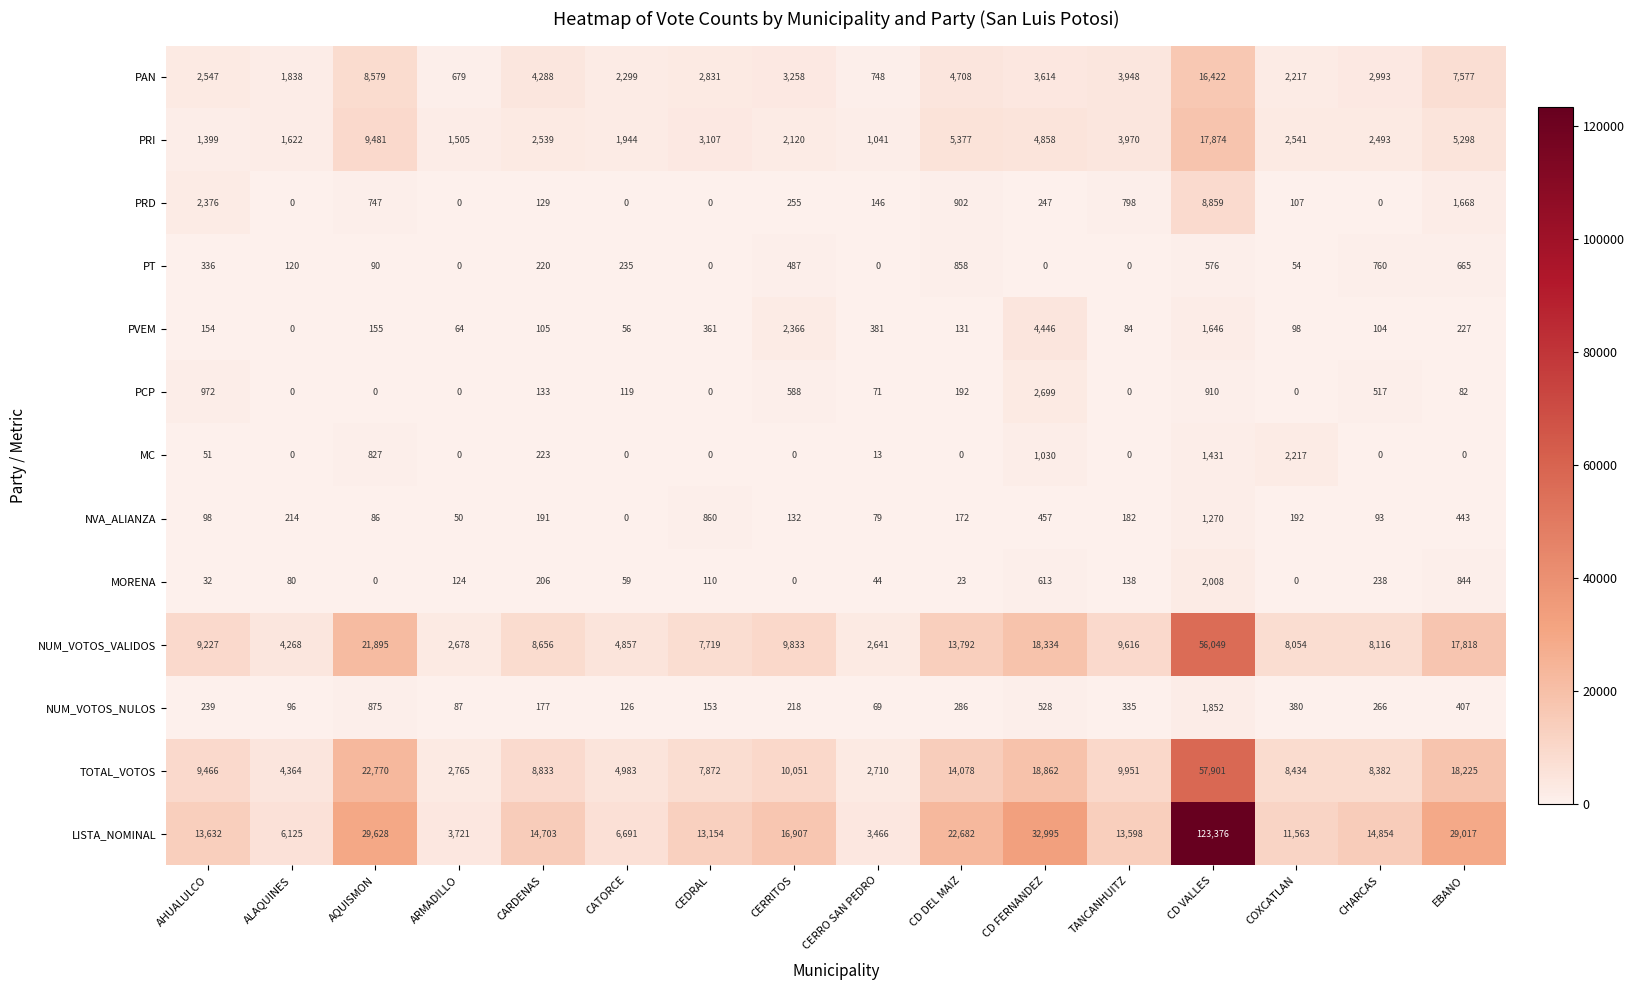

What value does the NVA_ALIANZA series have at CARDENAS?

191